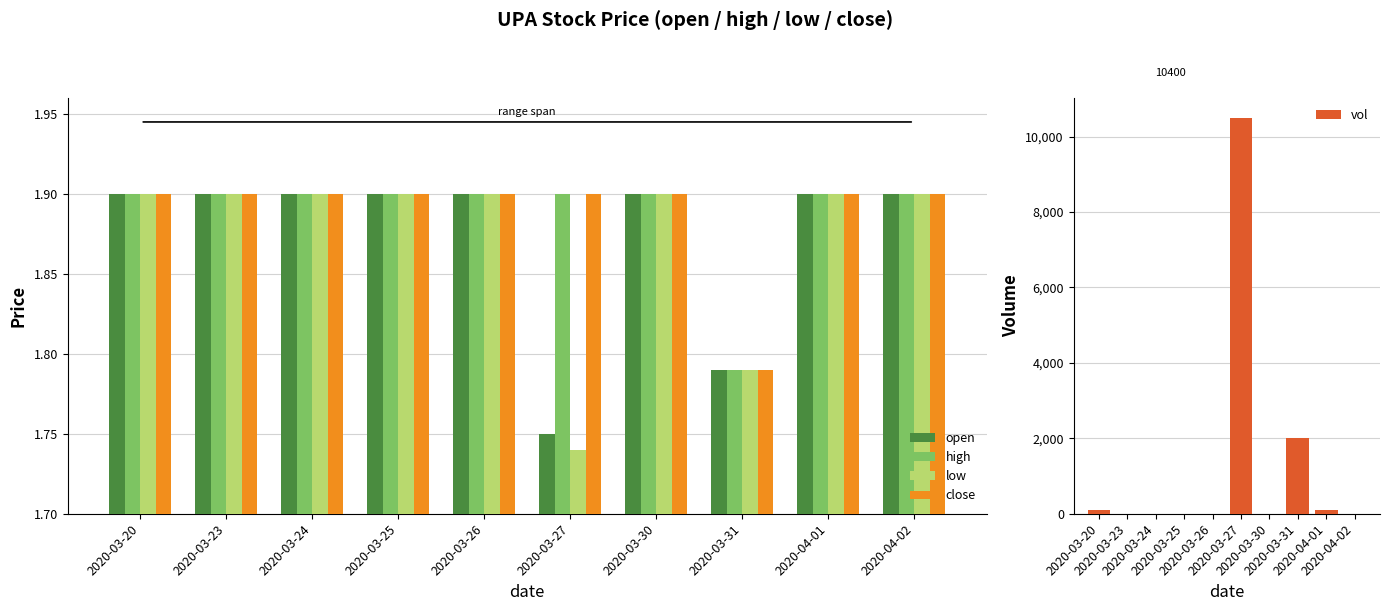

What is the difference between the maximum and minimum values in the vol series?

10500.0